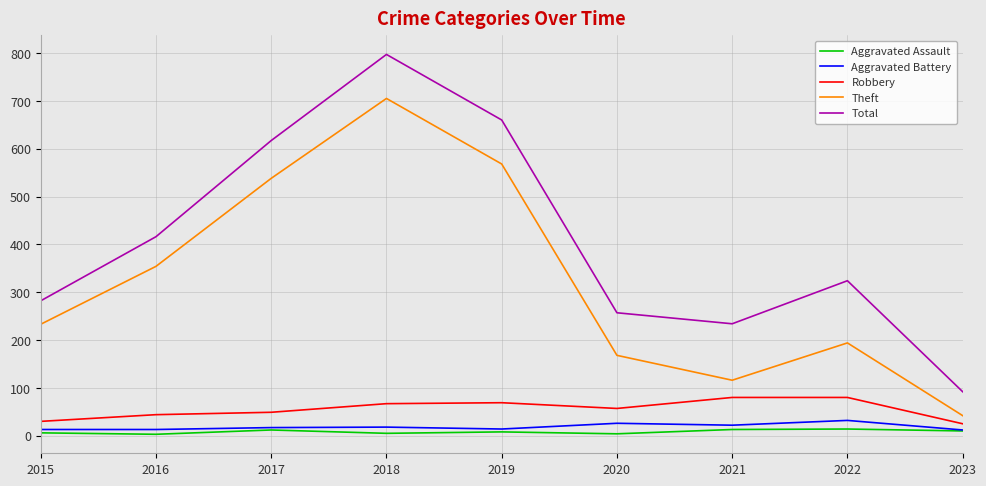

True or false: Total and Aggravated Battery cross at least once.

False